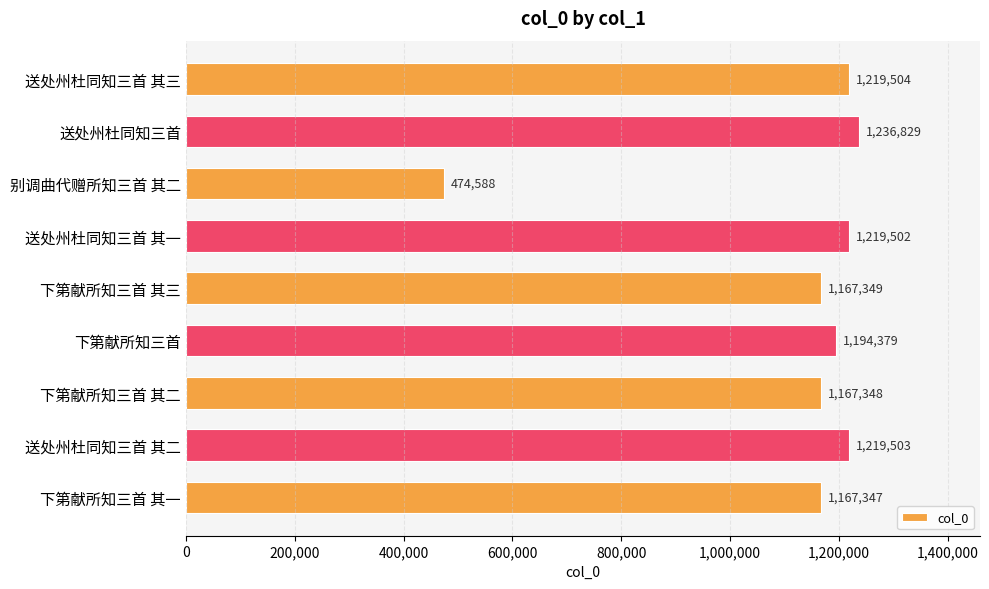

What is the label of the 4th bar from the top?

送处州杜同知三首 其一